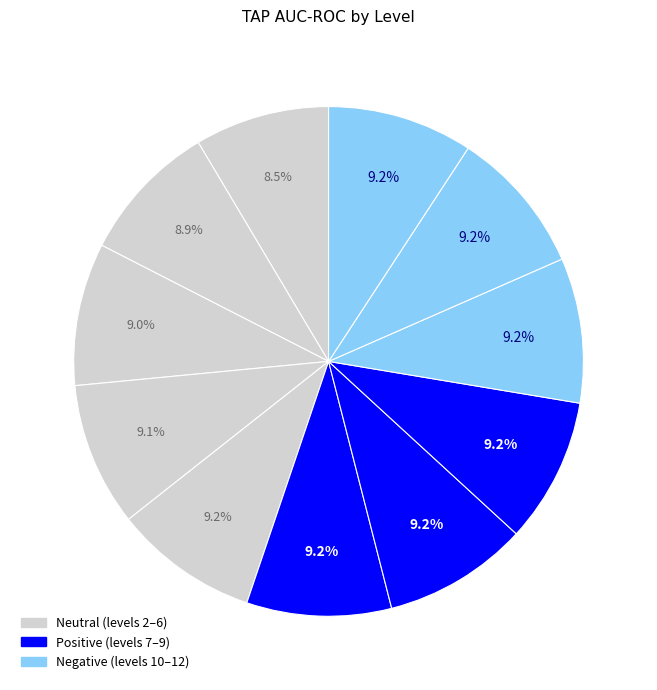

Count the number of slices in the pie.

11